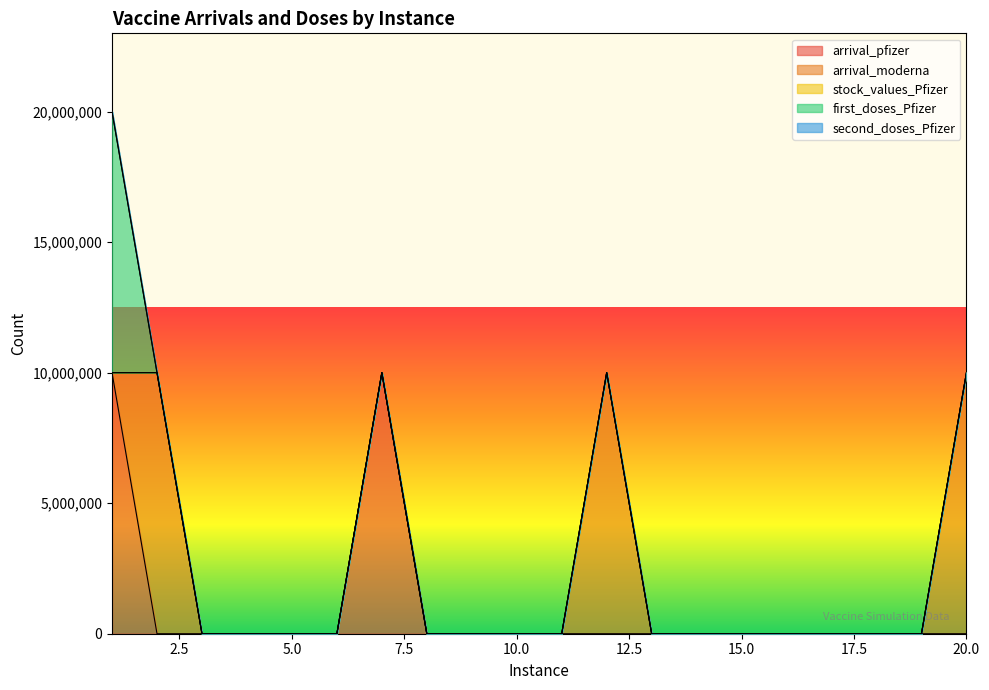

Which series has the largest total across all categories?

arrival_moderna